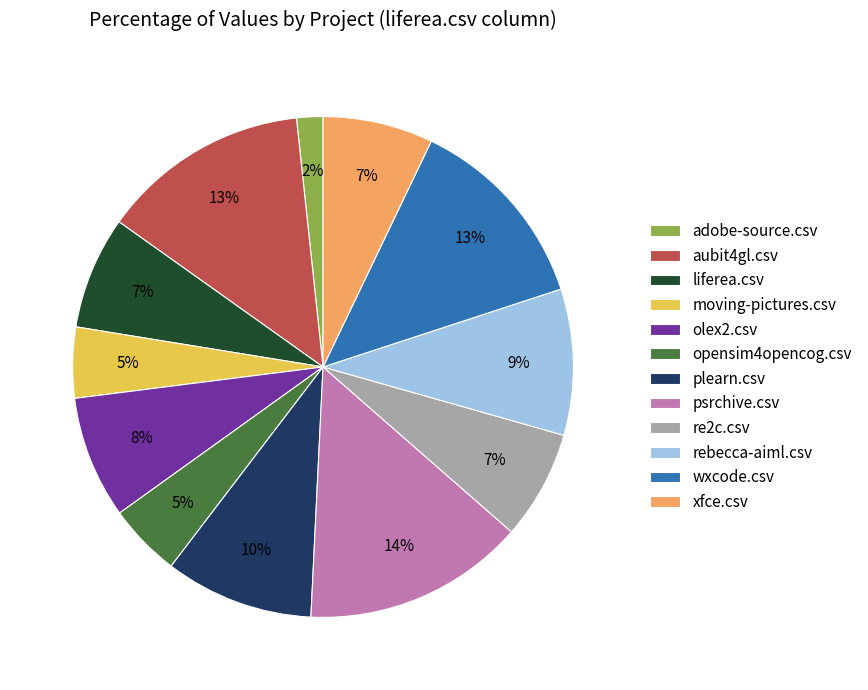

How many slices are in this pie chart?

12